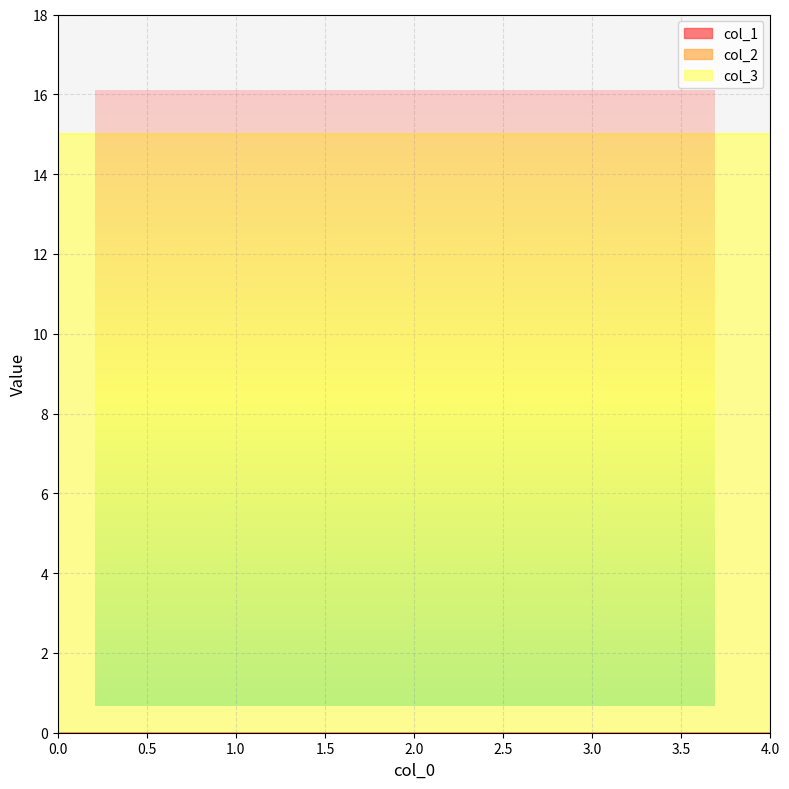

The col_1 series shows 0 at 4. True or false?

True